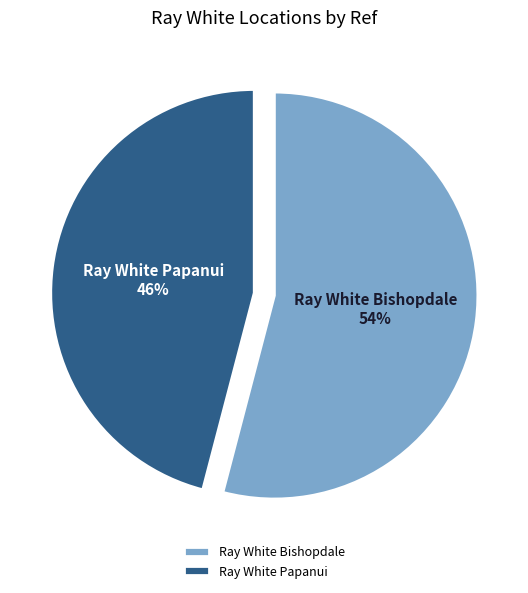

The Ray White Bishopdale slice represents 54% of the pie. True or false?

True